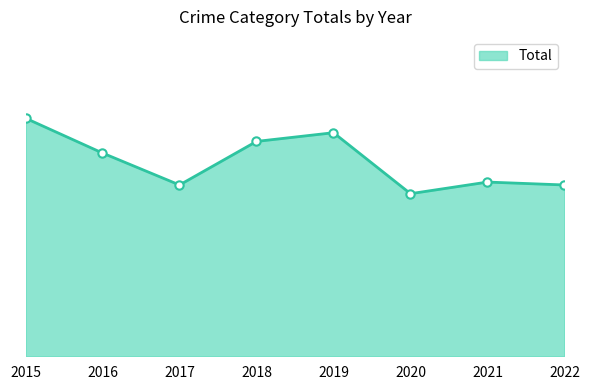

How many interior local peaks (higher than both neighbors) does the data have?

2